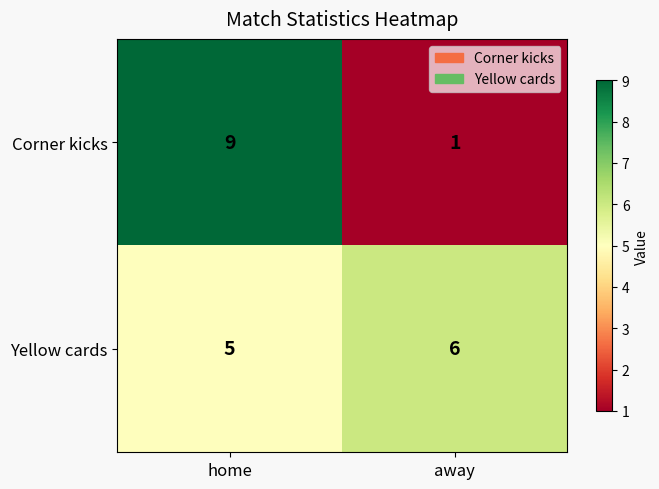

What value does the Yellow cards series have at away?

6